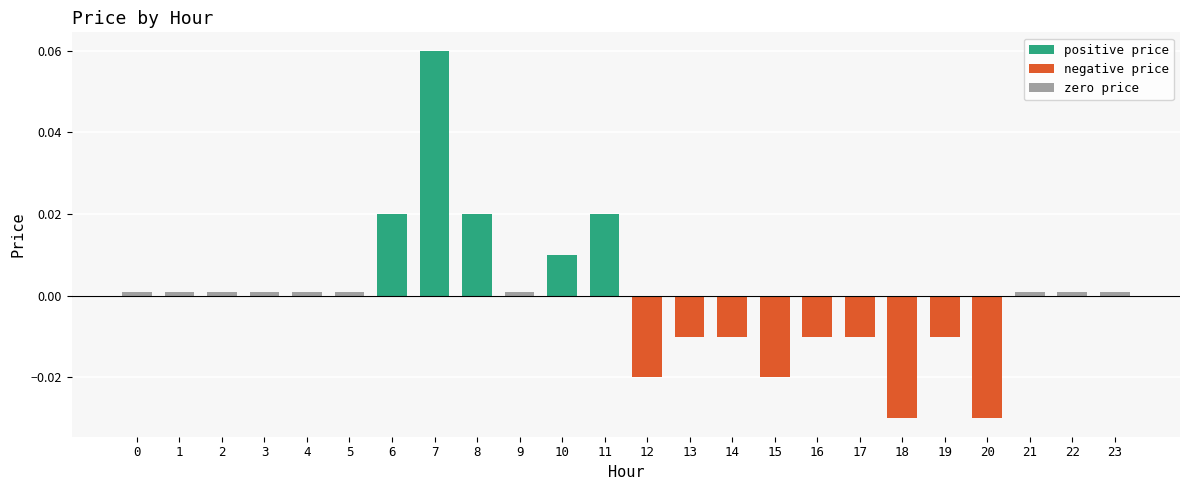

Between 6 and 15, which is larger?

6